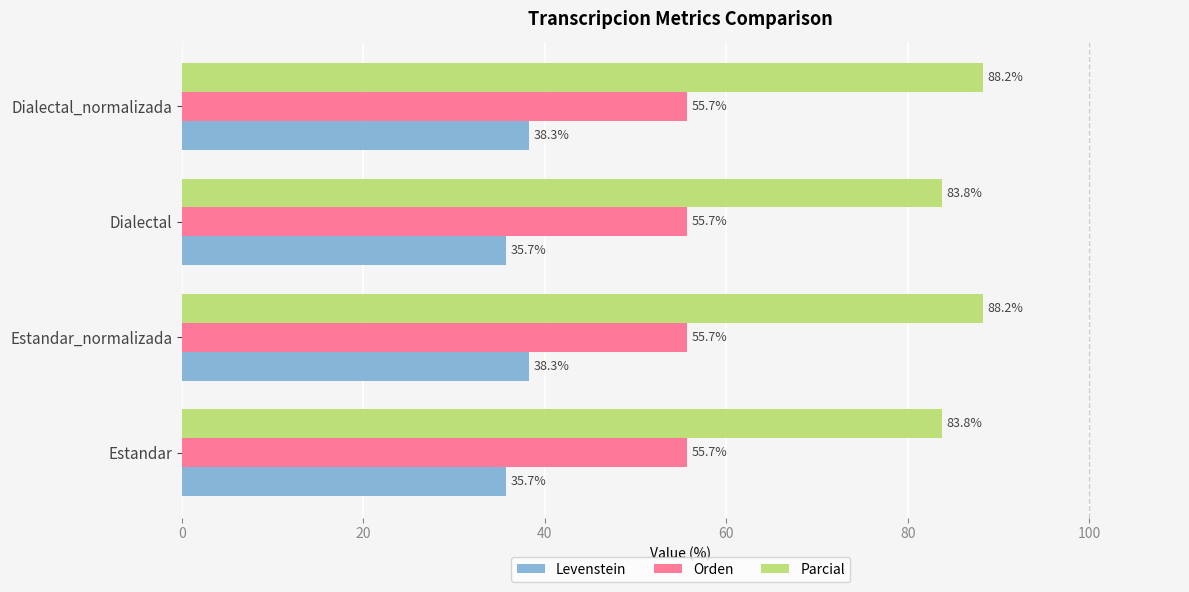

At how many categories does at least one series exceed 60?

4